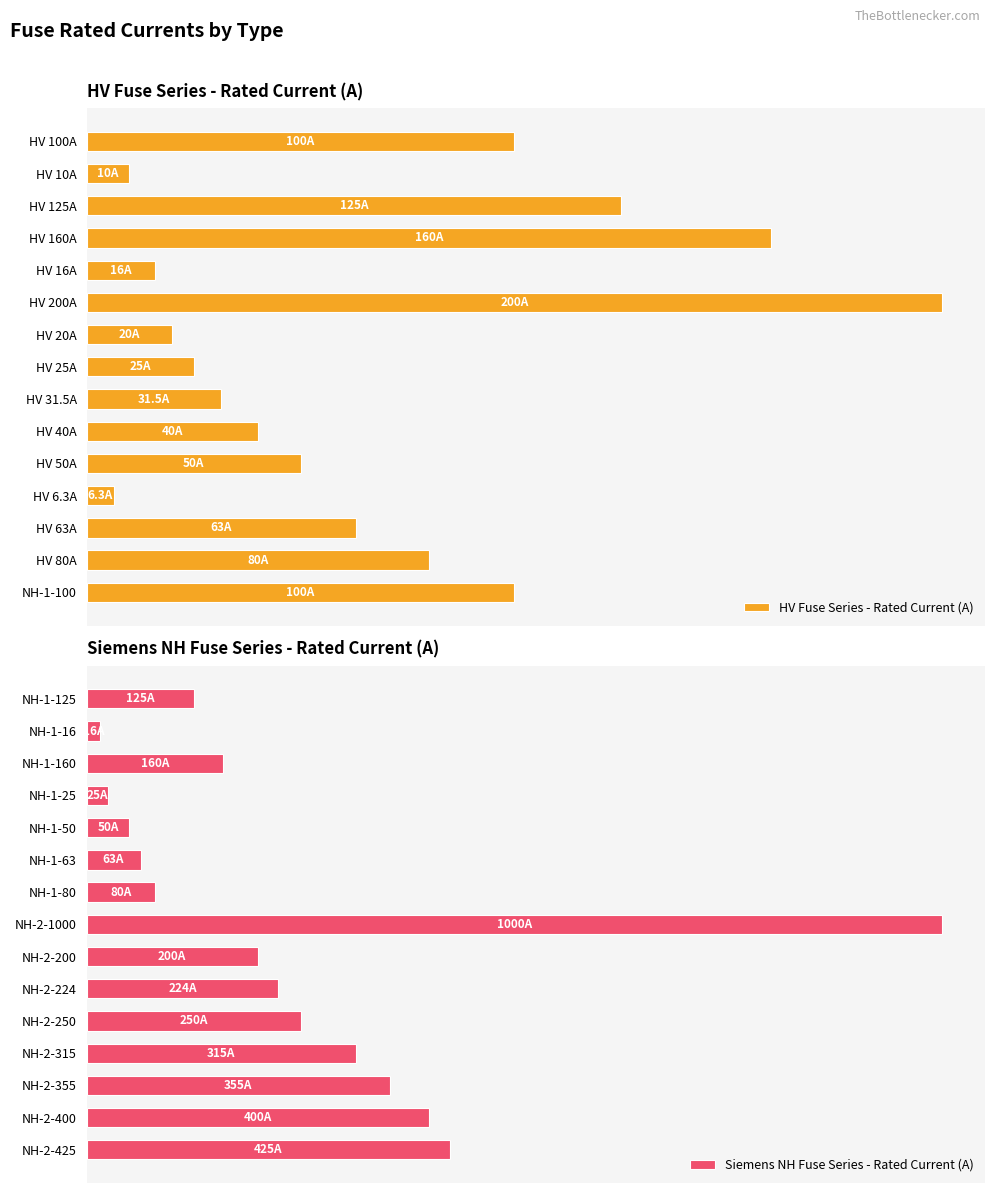

What is the sum of the Siemens NH Fuse Series - Rated Current (A) values at NH-2-425 and NH-2-200?

625.0